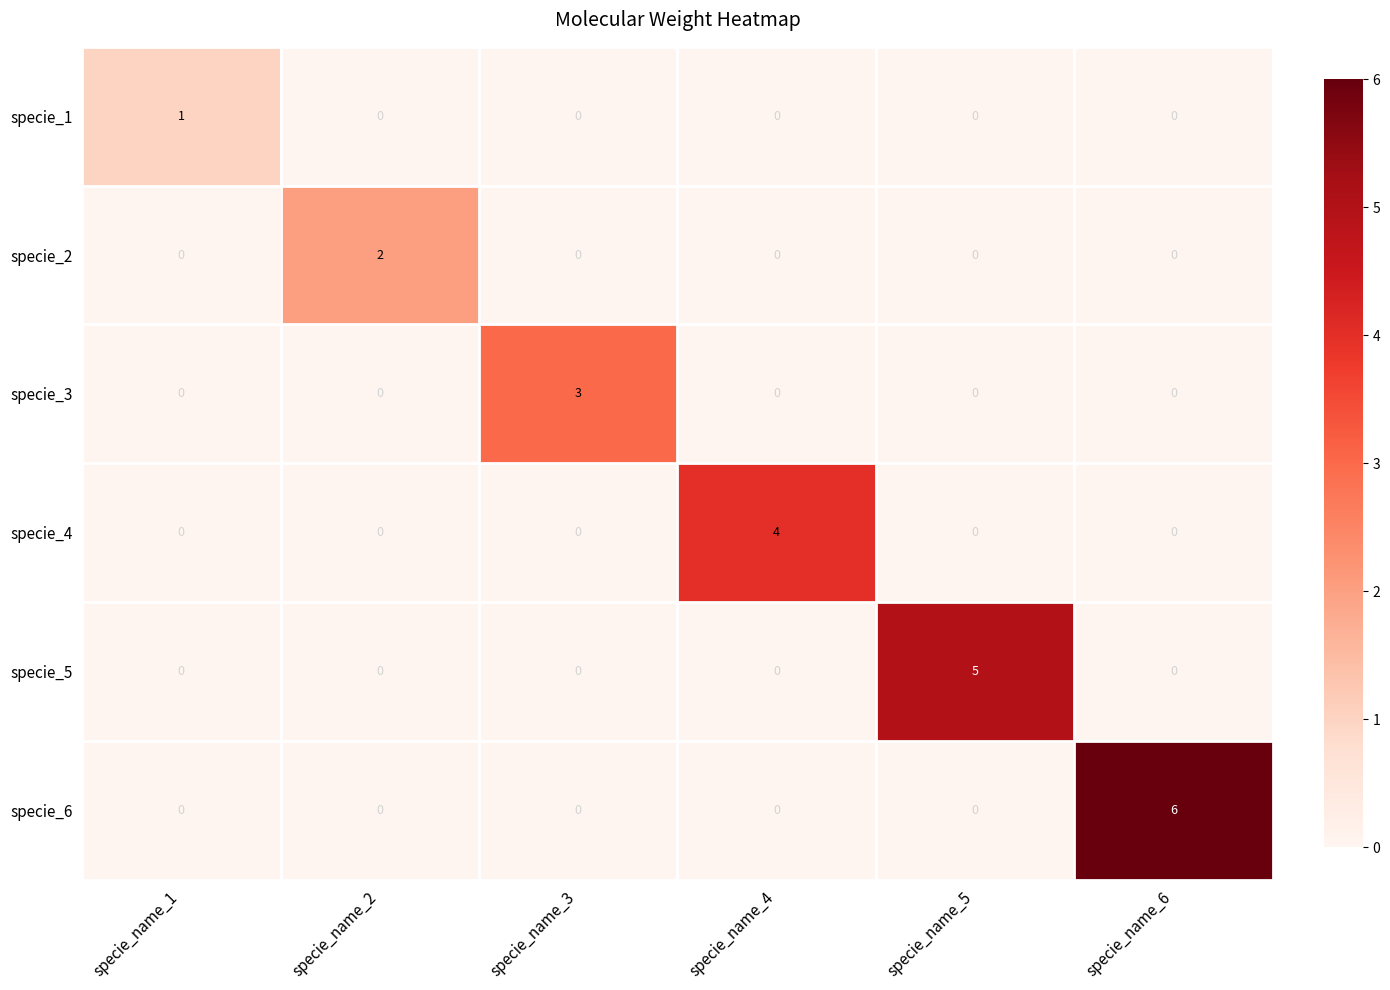

What is the difference between the maximum and second lowest values in the specie_4 series?

4